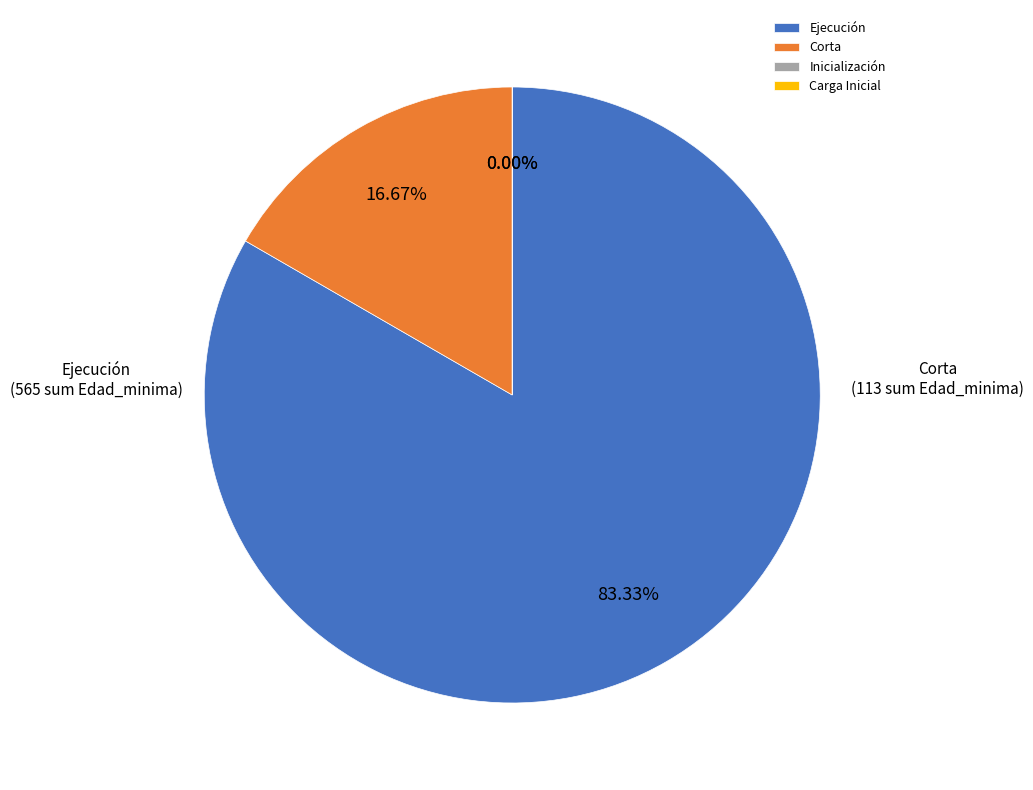

Is it true that Inicialización is 0% of the pie?

True